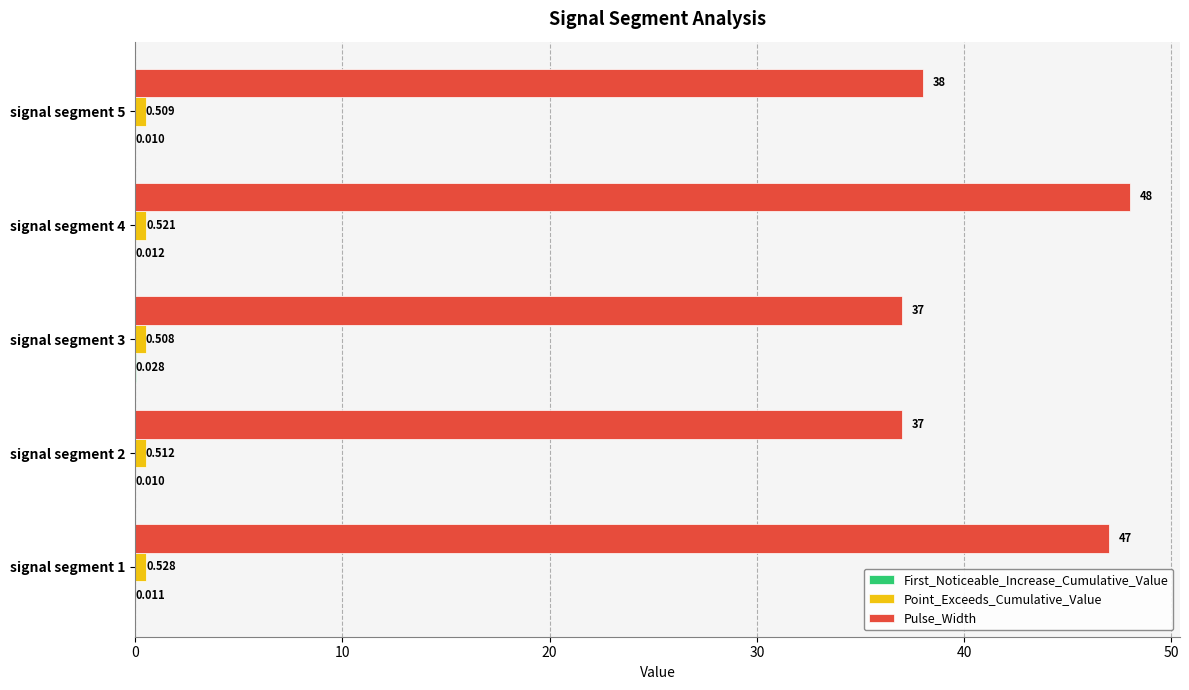

Which series has the widest spread of values?

Pulse_Width